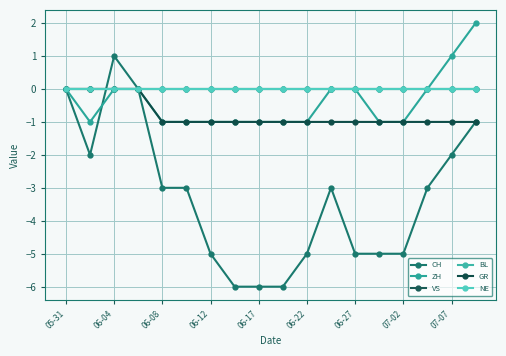

Does the chart have visible grid lines?

Yes